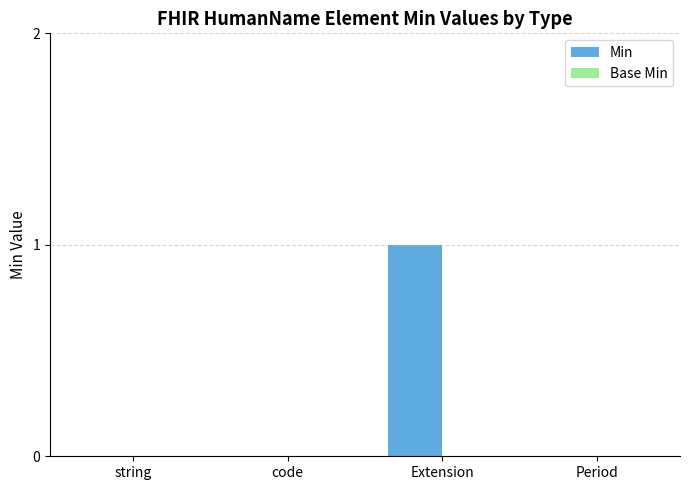

Which label corresponds to the largest value in the chart?

Extension